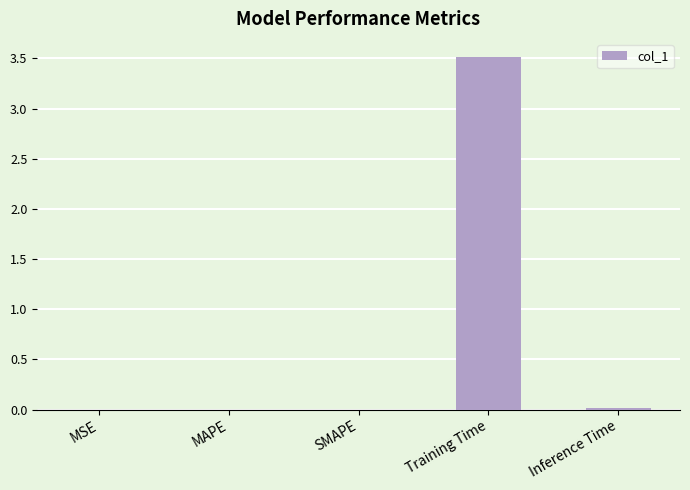

Which label corresponds to the largest value in the chart?

Training Time